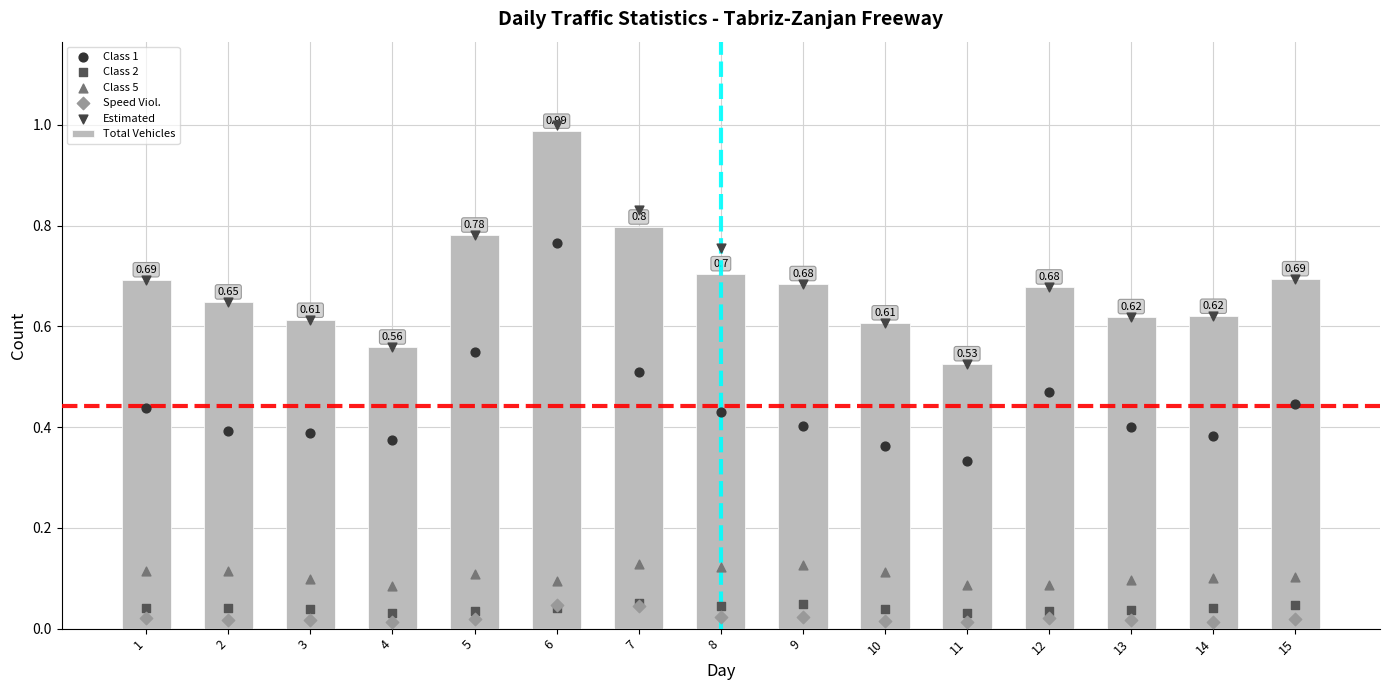

Which series reaches the maximum Y coordinate?

Estimated